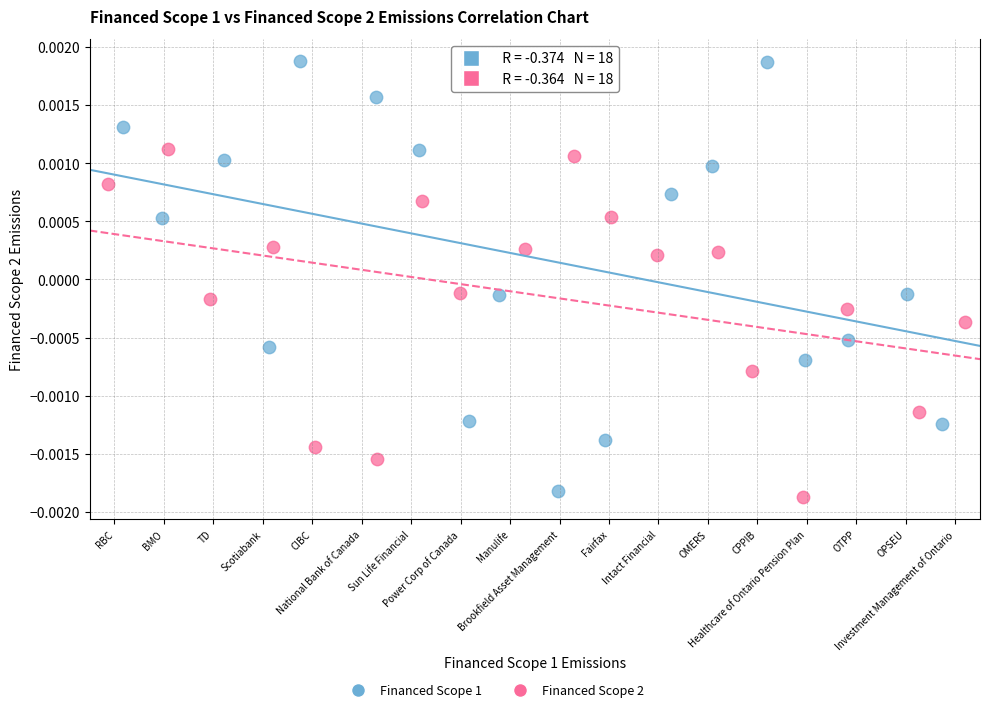

Which series reaches the maximum Y coordinate?

Financed Scope 1